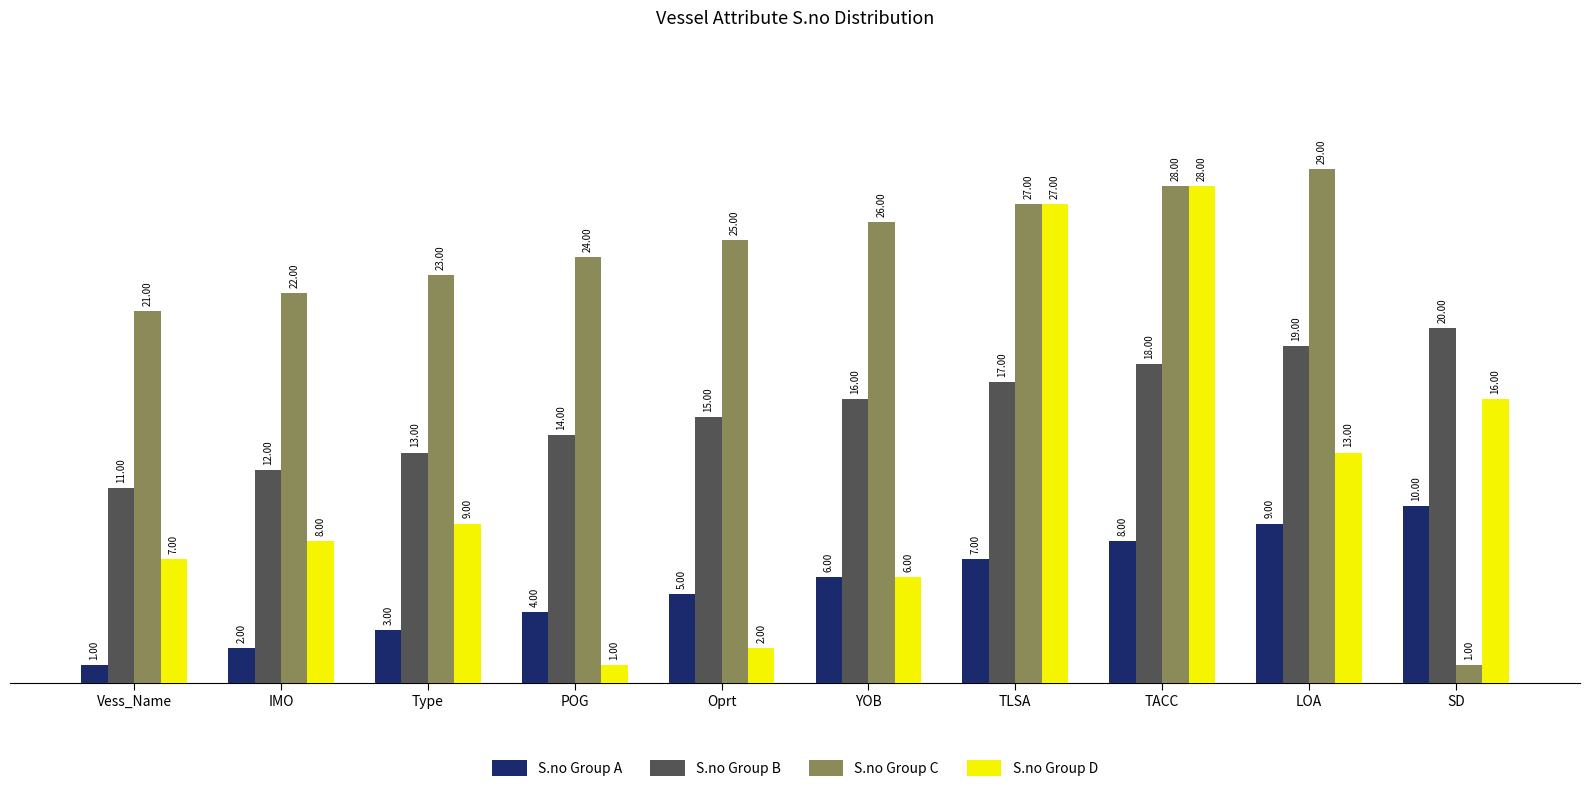

How many distinct data groups are displayed?

4